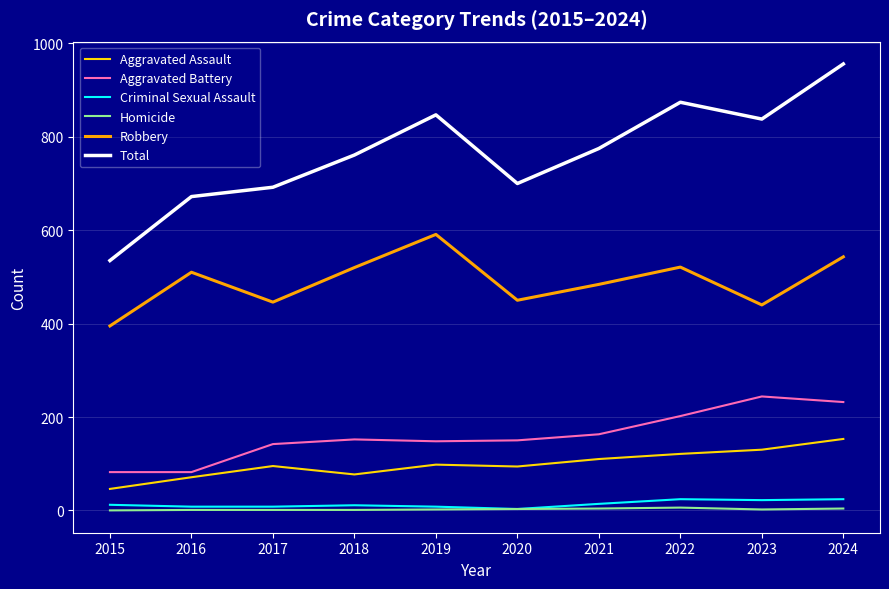

Is it true that Total equals 198 at 2017?

False